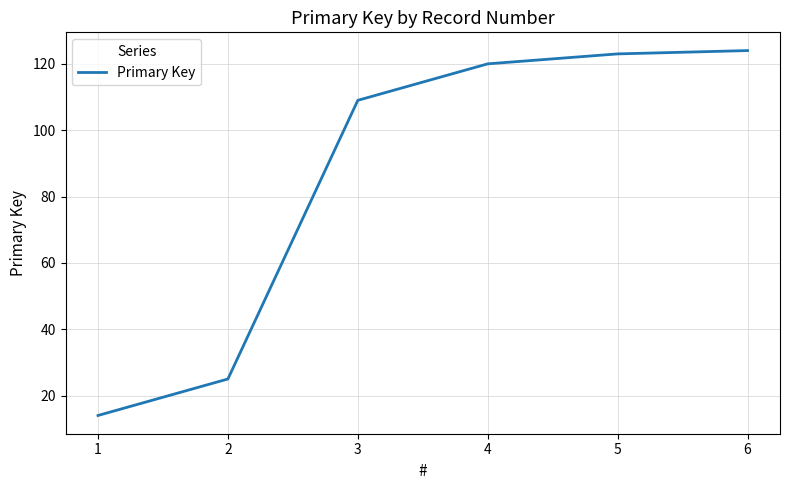

Reading left to right, transcribe all the data shown in this chart.

1=14	2=25	3=109	4=120	5=123	6=124